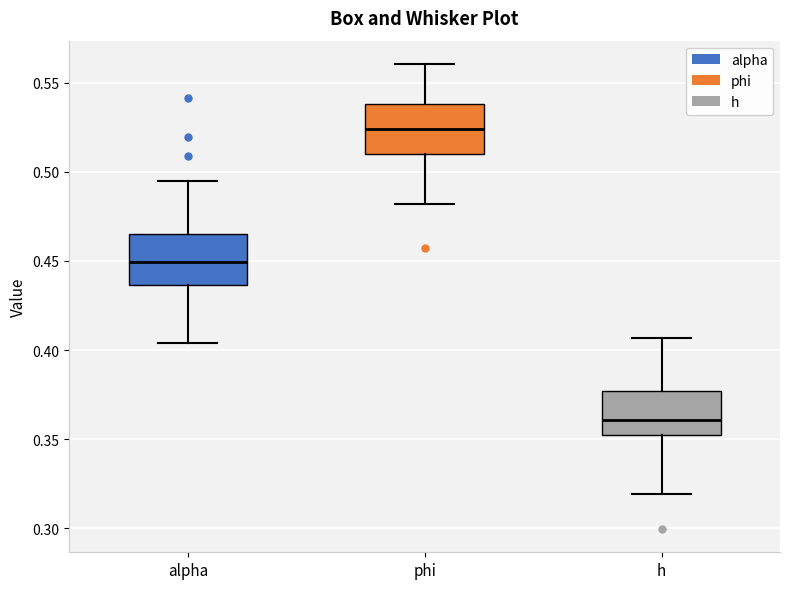

Reading left to right, transcribe this box plot: for each box, give where its median line is, the range the box spans, and where its two whiskers end, as read against the y-axis. The values are not printed on the chart, so give them approximately, as read against the axis.

alpha: median 0.450, box 0.435 to 0.465, whiskers 0.405 to 0.495
phi: median 0.525, box 0.510 to 0.540, whiskers 0.480 to 0.560
h: median 0.360, box 0.350 to 0.375, whiskers 0.320 to 0.405